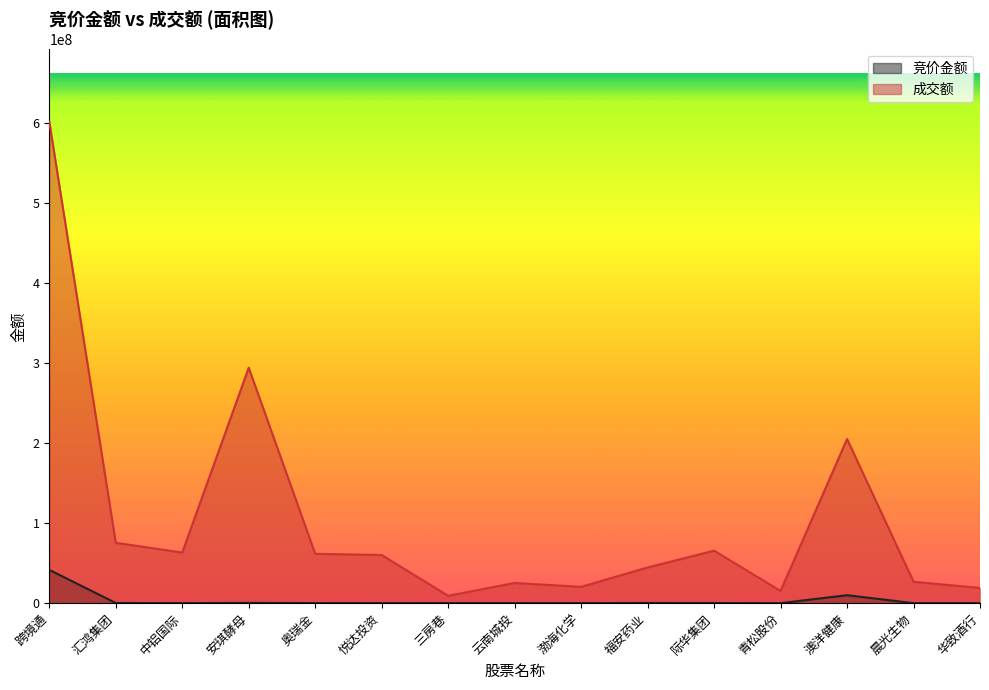

True or false: 竞价金额 and 成交额 intersect in this chart.

False